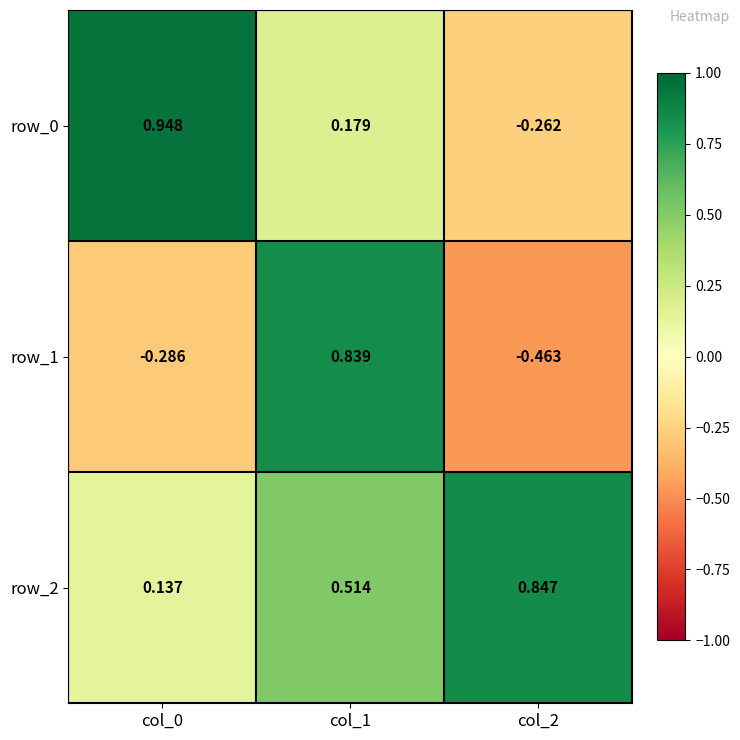

How many distinct data groups are displayed?

3